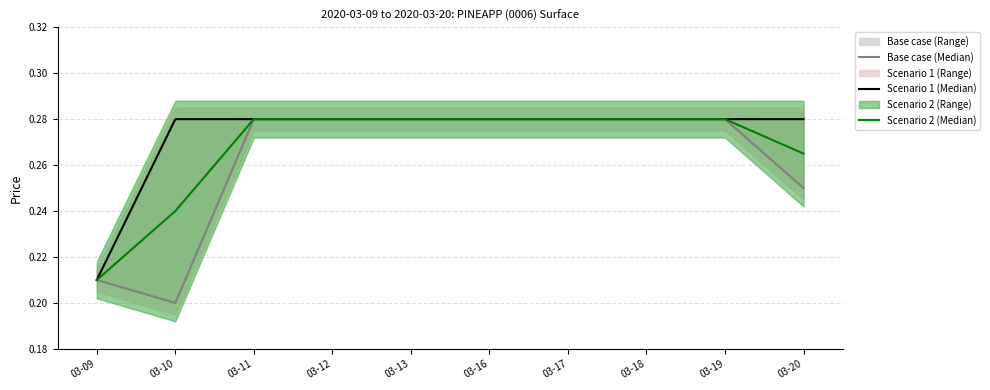

What is the value of the Base case (Median) point at the 9th from the left?

0.3